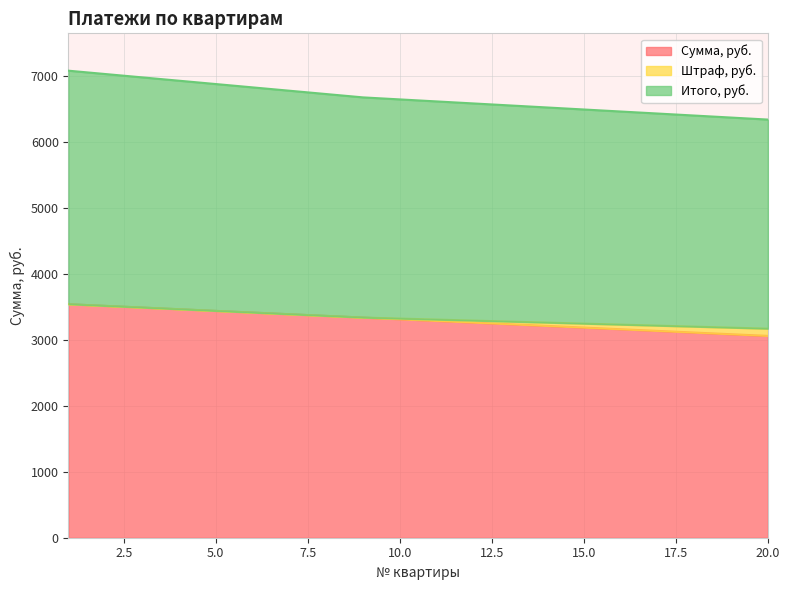

How many values in the Итого, руб. series exceed 3324?

10